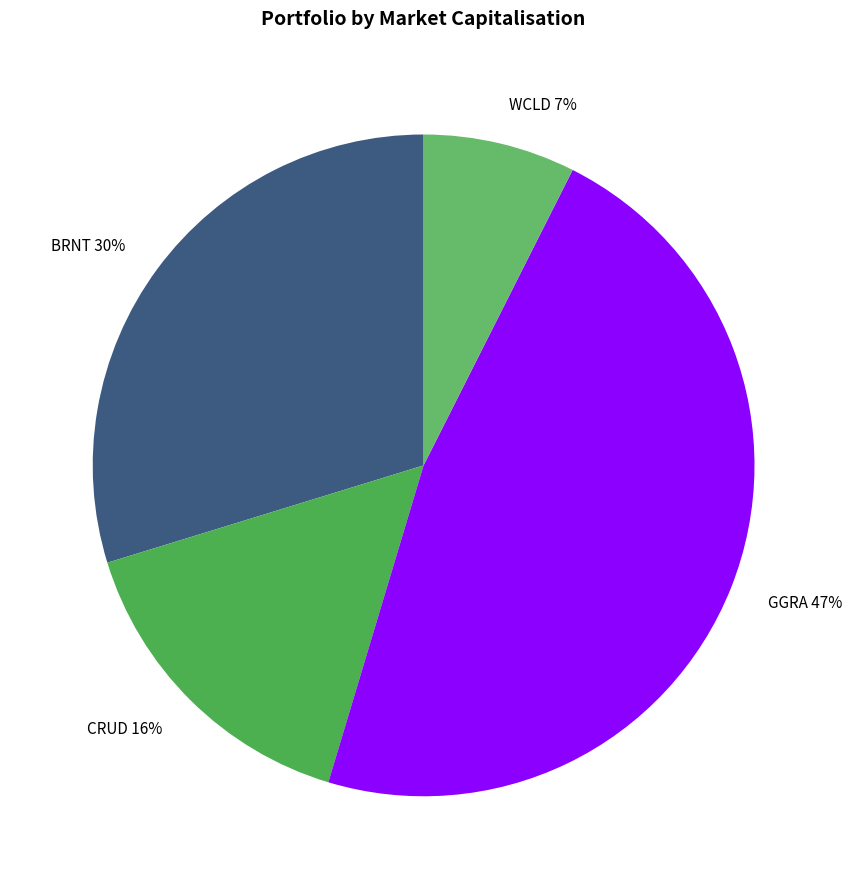

Does any single category account for the majority?

No